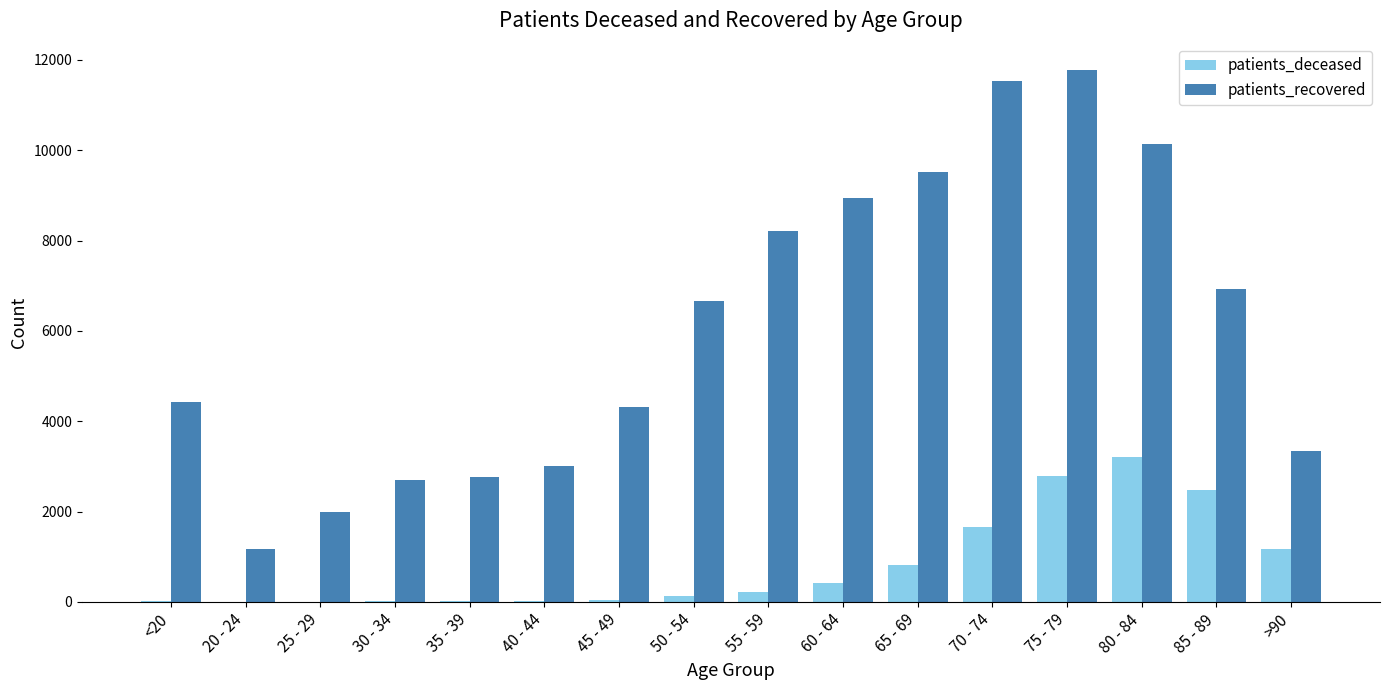

Which category has the highest value in the patients_deceased series?

80 - 84